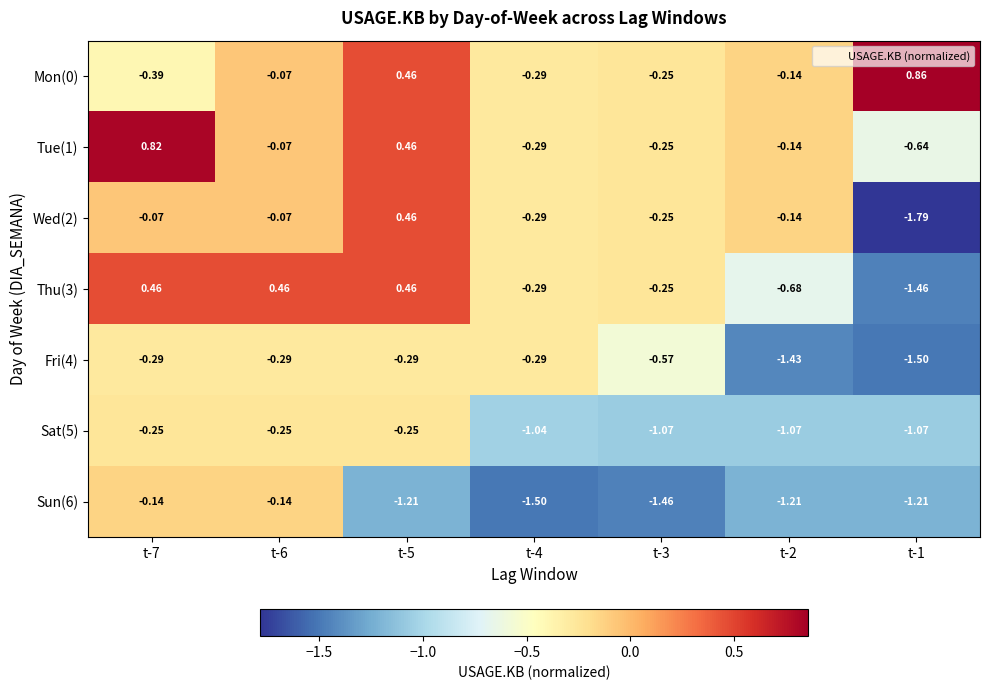

Is the value of Tue(1) at t-2 greater than the value of Thu(3) at t-4?

Yes